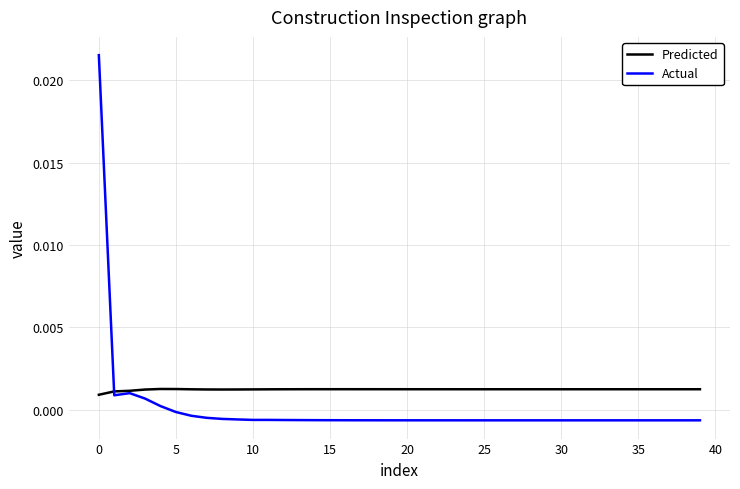

How many lines are shown in the chart?

2